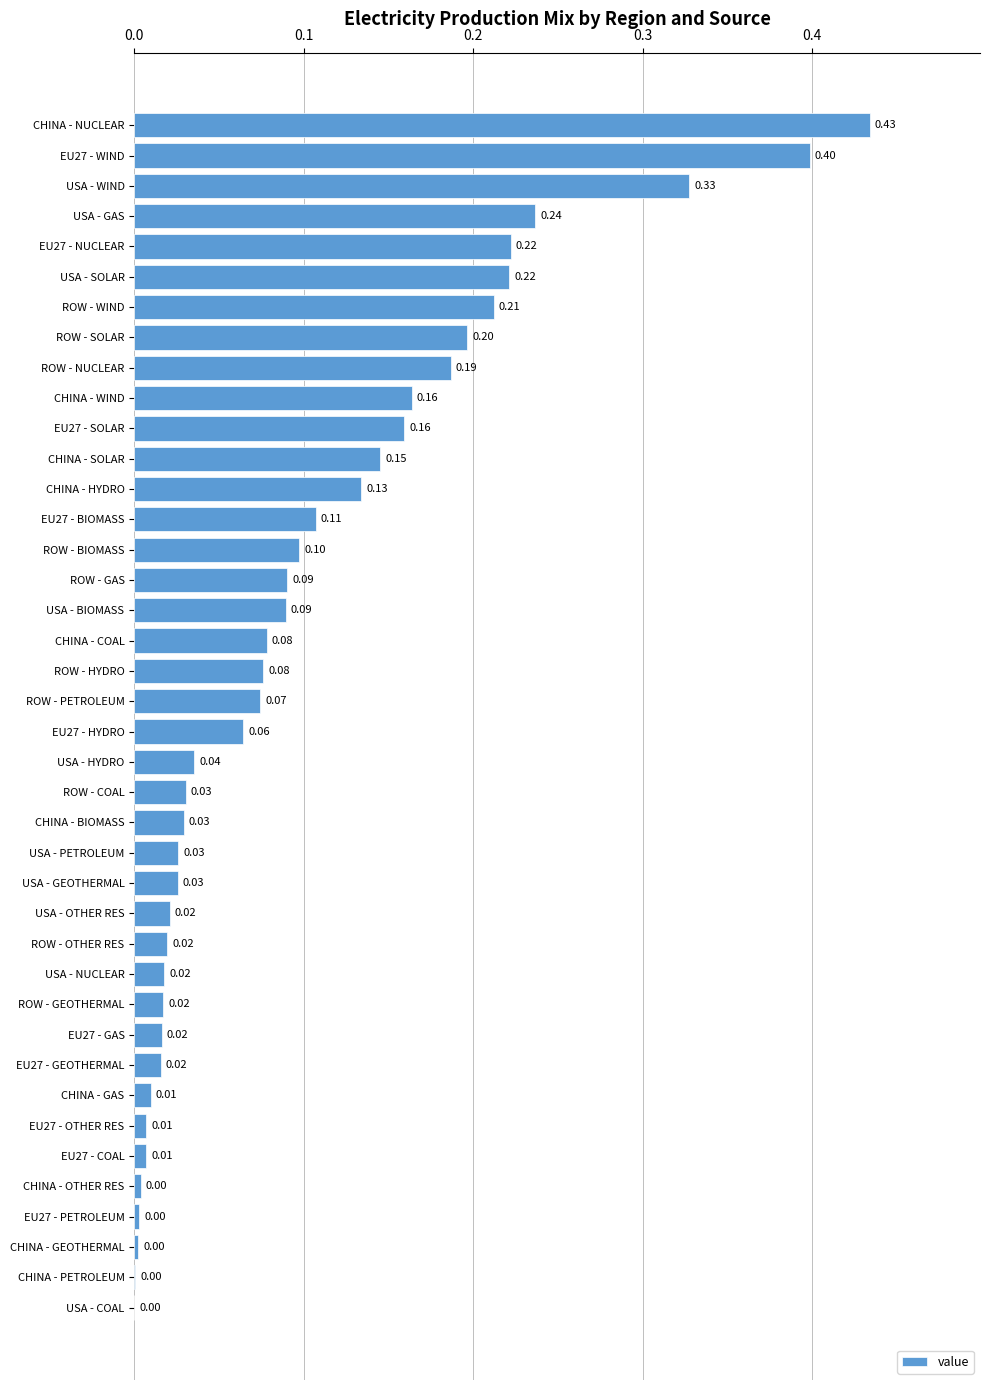

Which category has the highest value across all series?

CHINA - NUCLEAR